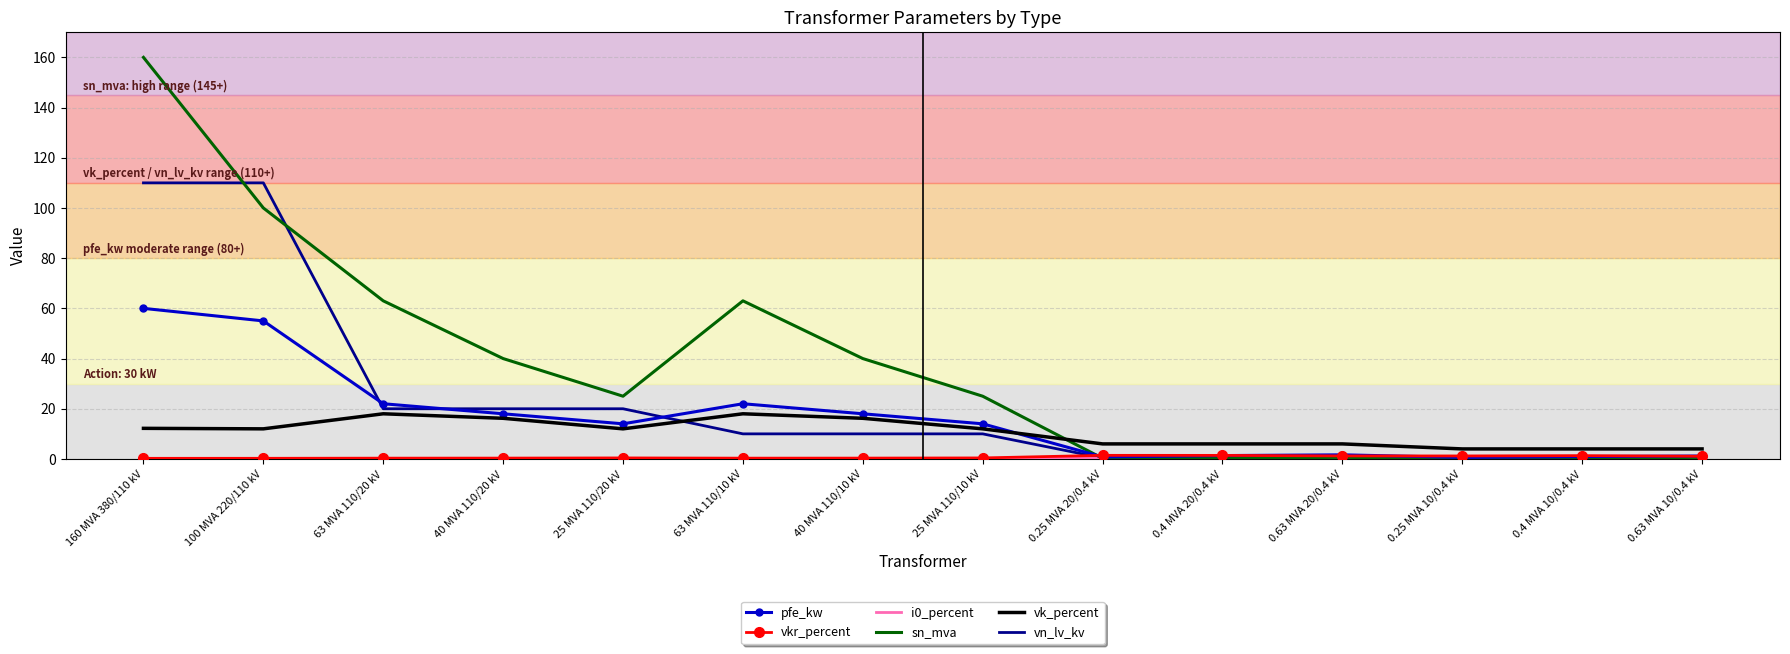

Which series ends up on top after the final intersection of vn_lv_kv and vk_percent?

vk_percent